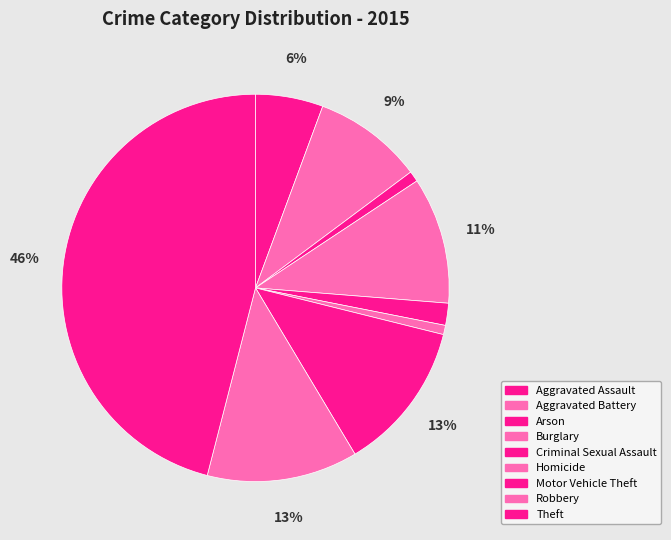

To the nearest percent, what is the difference between the largest and smallest slice percentages?

45%